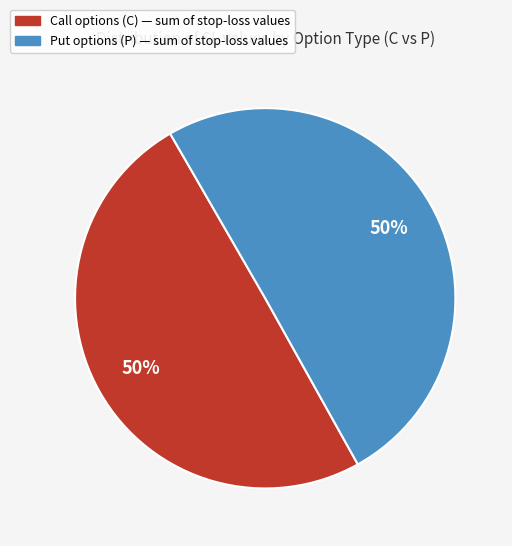

To the nearest percent, what is the average slice percentage?

50%